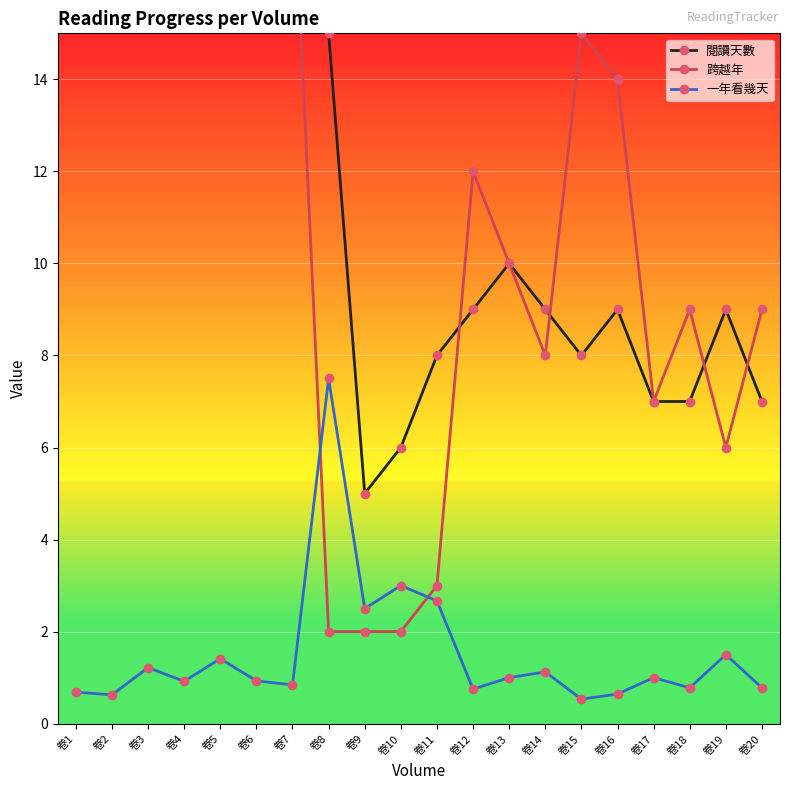

How many lines are shown in the chart?

3